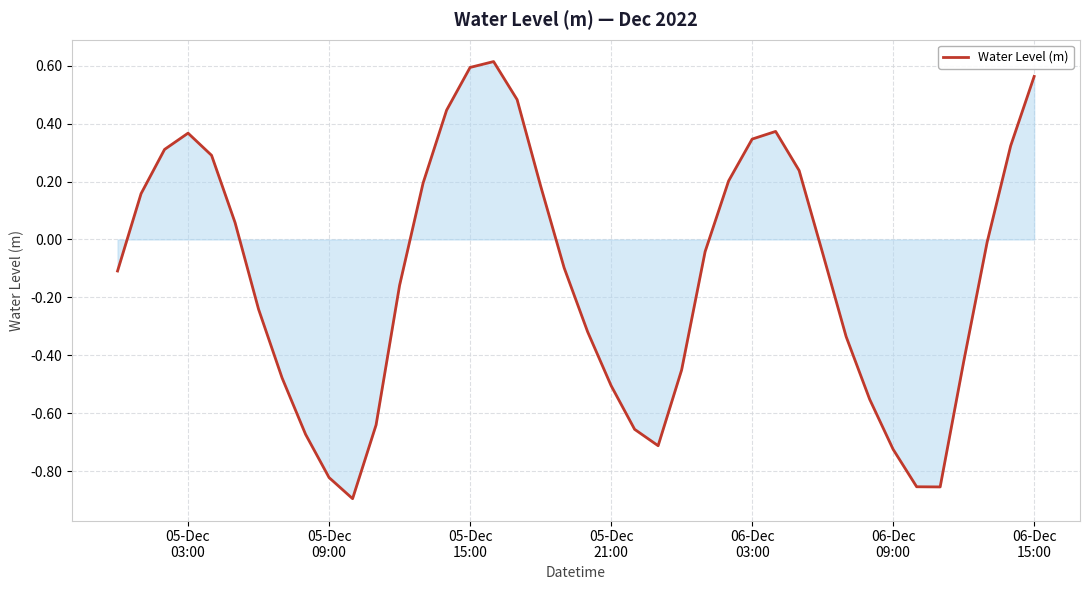

Does the chart have visible grid lines?

Yes